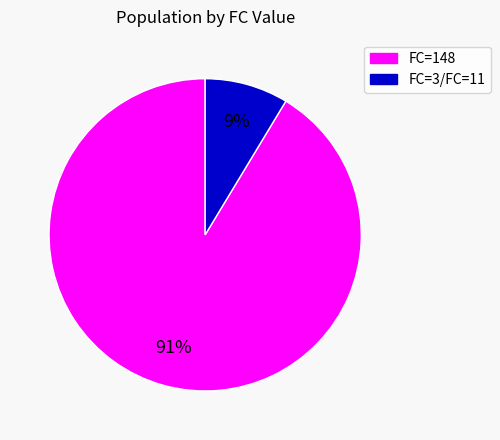

Which slice represents more than half of the pie?

FC=148